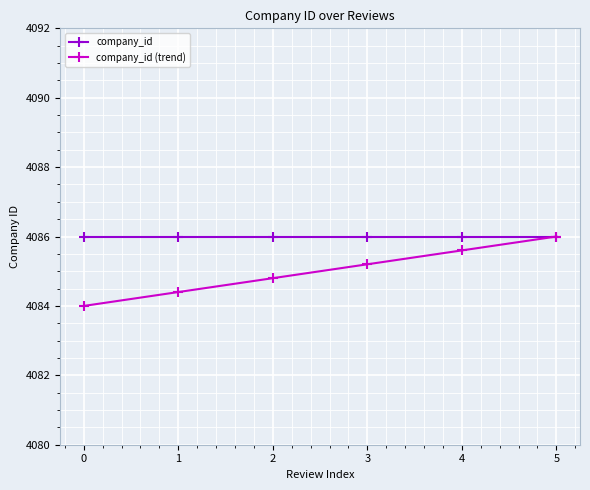

At which label does company_id (trend) first exceed 4085?

3